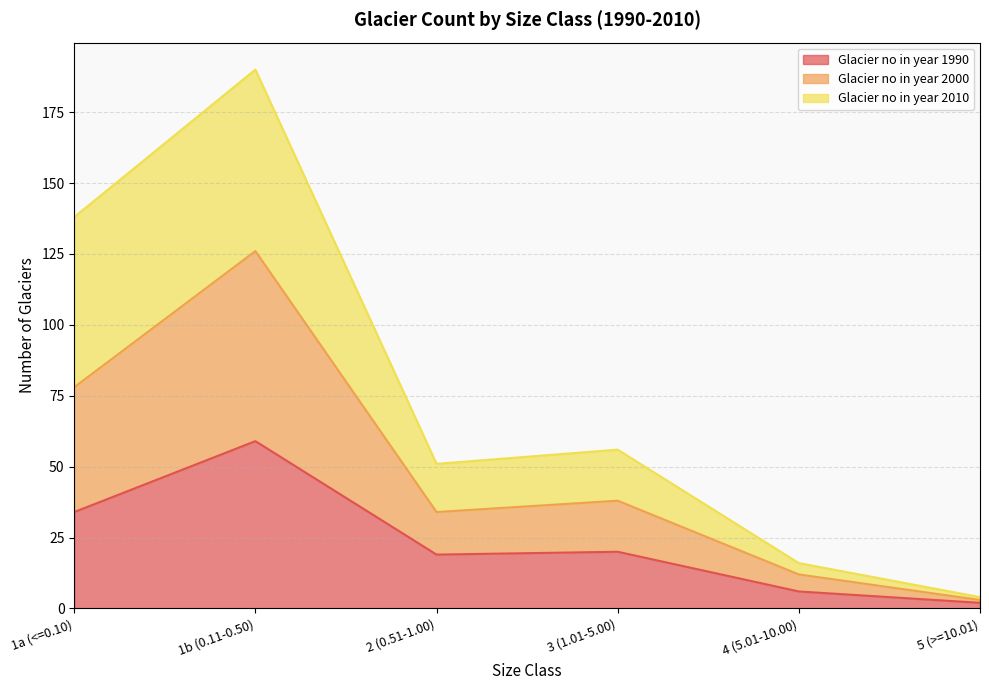

Reading left to right, what are all the values shown in this chart?

Glacier no in year 1990: 1a (<=0.10)=34	1b (0.11-0.50)=59	2 (0.51-1.00)=19	3 (1.01-5.00)=20	4 (5.01-10.00)=6	5 (>=10.01)=2
Glacier no in year 2000: 1a (<=0.10)=78	1b (0.11-0.50)=126	2 (0.51-1.00)=34	3 (1.01-5.00)=38	4 (5.01-10.00)=12	5 (>=10.01)=3
Glacier no in year 2010: 1a (<=0.10)=138	1b (0.11-0.50)=190	2 (0.51-1.00)=51	3 (1.01-5.00)=56	4 (5.01-10.00)=16	5 (>=10.01)=4